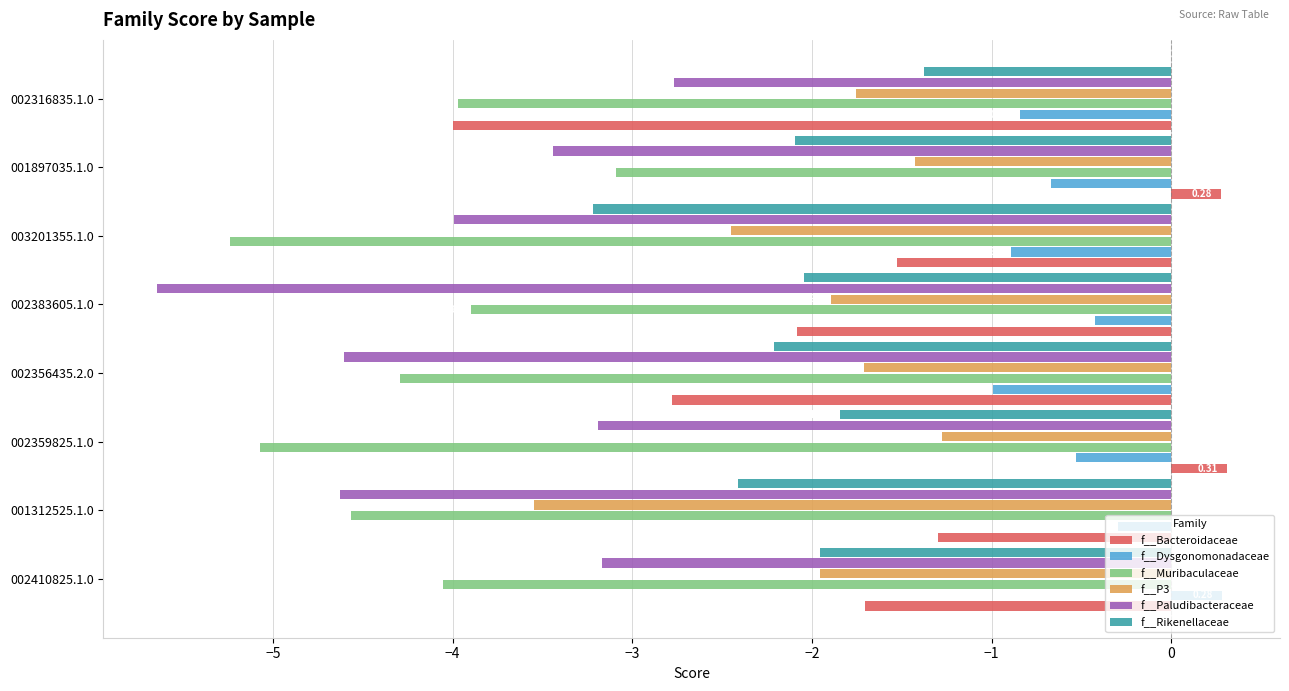

Which series has the largest total across all categories?

f__Dysgonomonadaceae